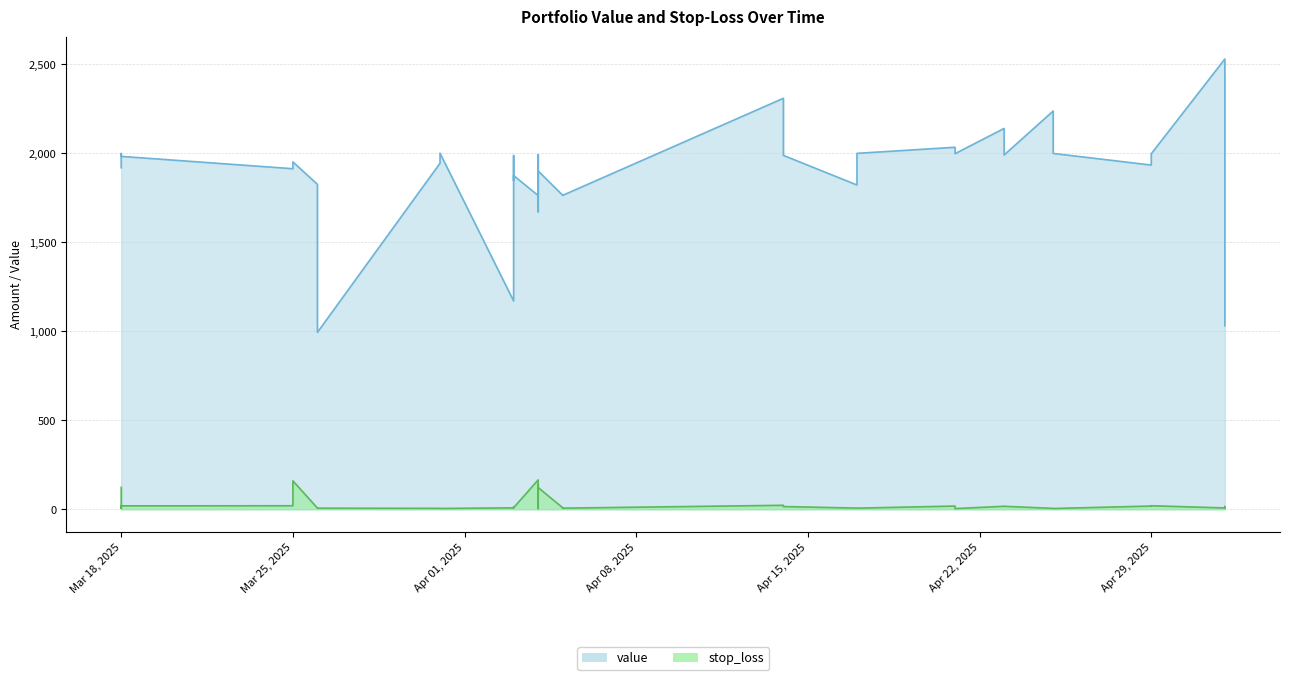

At how many categories does at least one series exceed 2050?

4